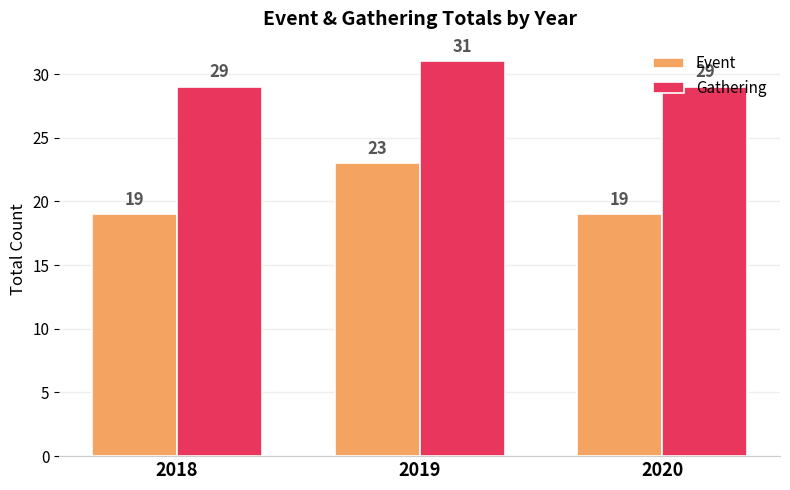

Reading left to right, list all the values displayed in this chart.

Event: 19	23	19
Gathering: 29	31	29